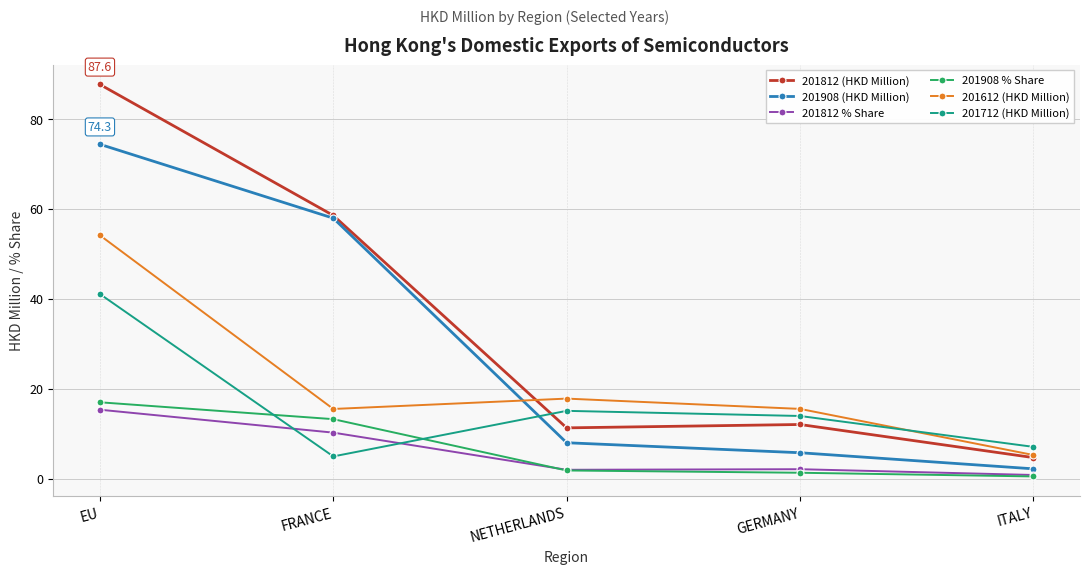

True or false: 201908 (HKD Million) and 201612 (HKD Million) intersect in this chart.

True